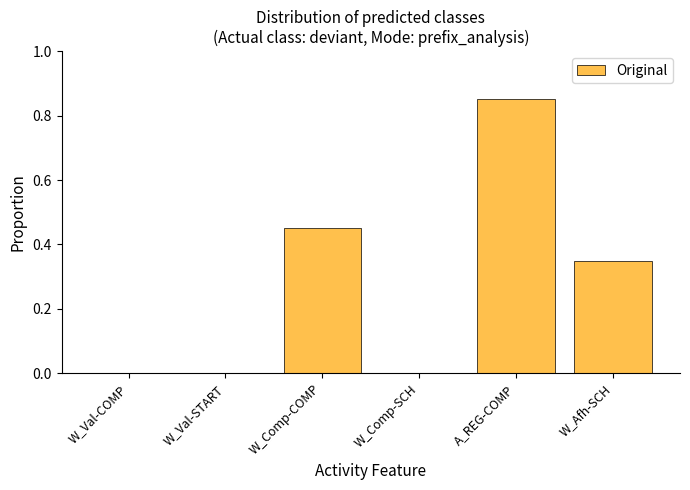

The value at W_Val-START is 0.0. True or false?

True